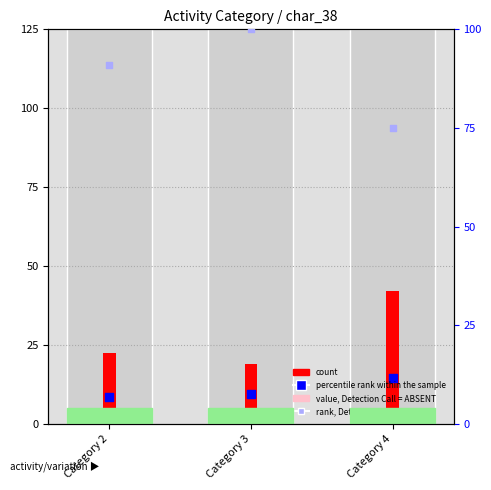

Which series contains the highest Y value?

rank, Detection Call = ABSENT